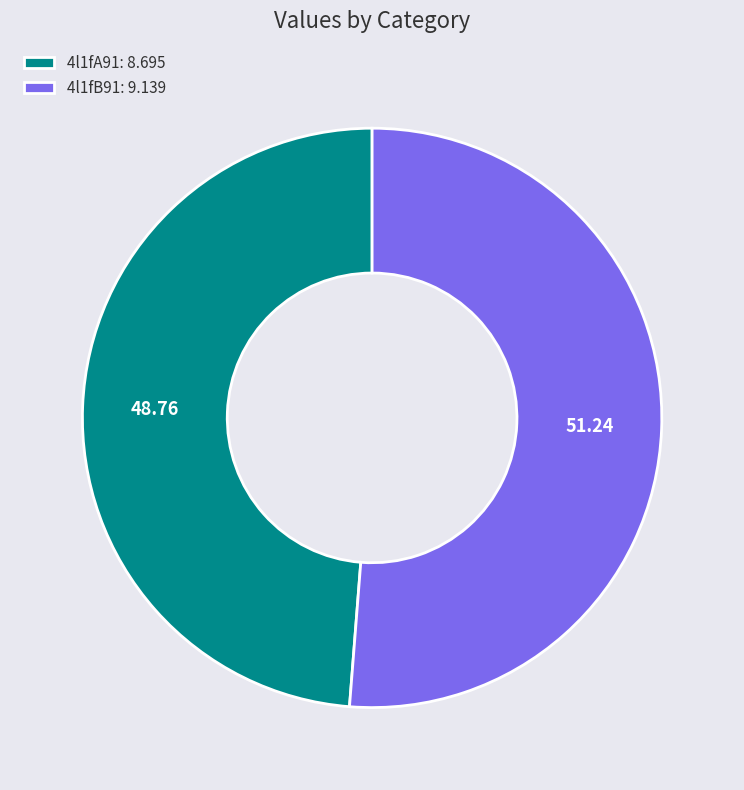

Does any single category account for the majority?

Yes